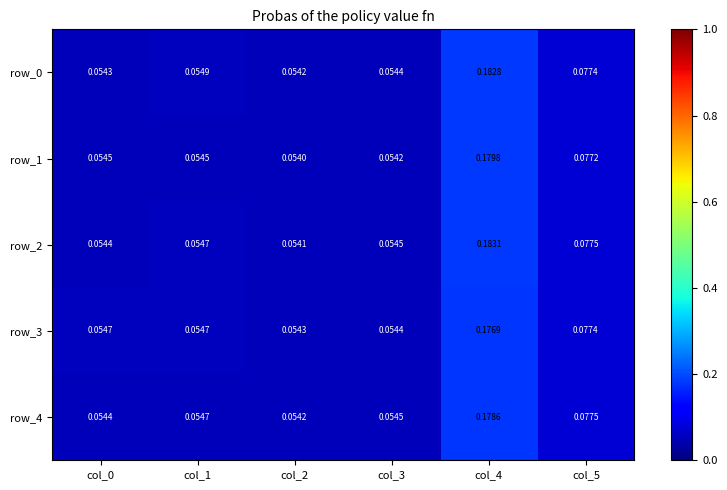

At how many categories does at least one series exceed 0?

6